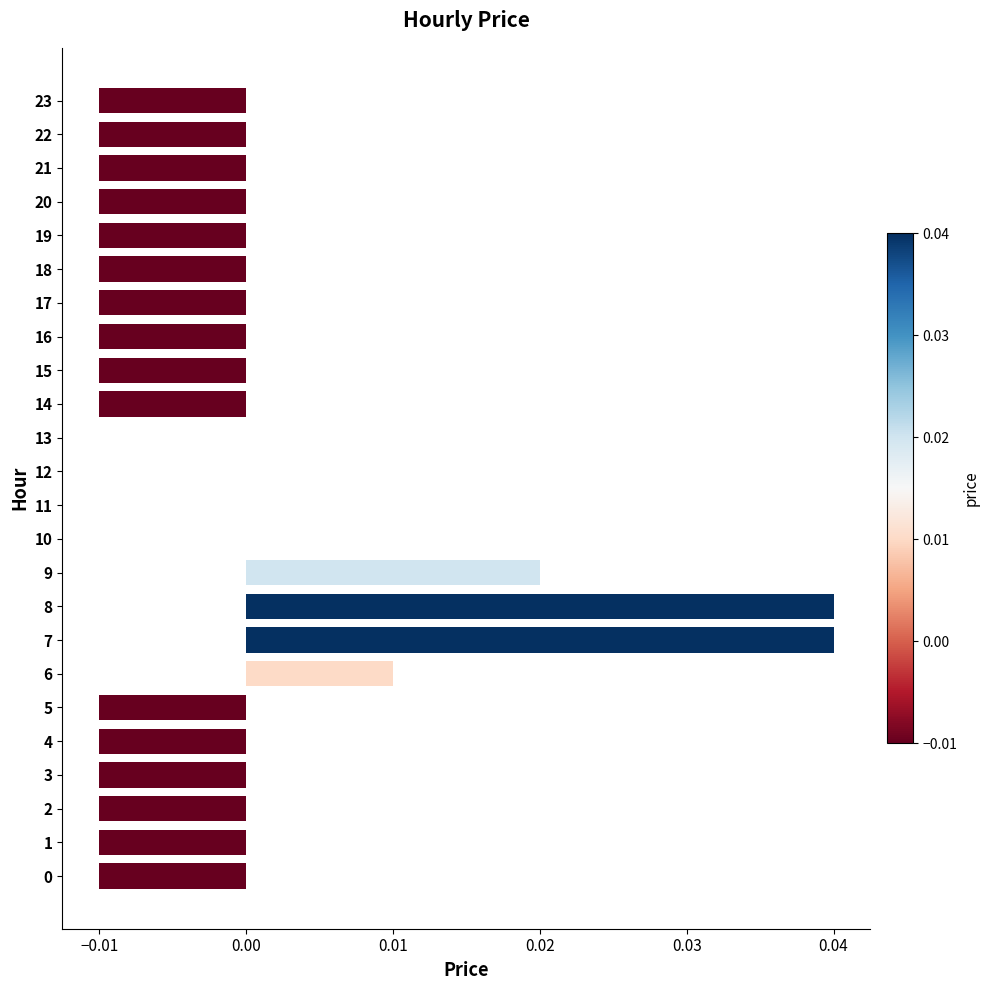

The chart shows a value of -0.0 at 1. True or false?

True